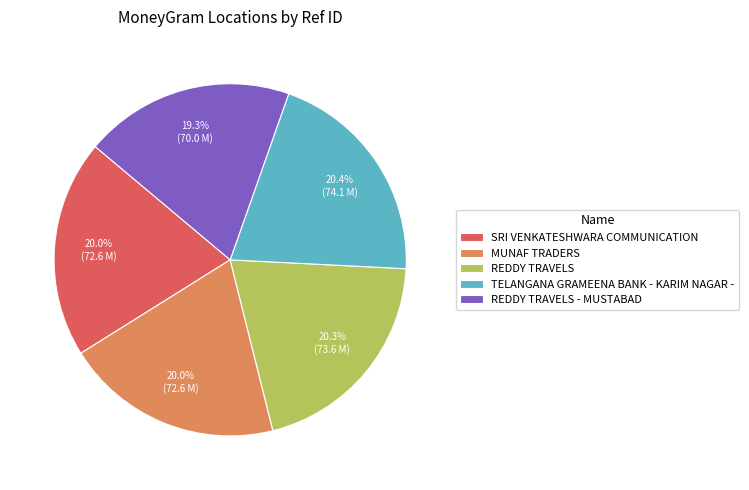

How many segments does this pie chart have?

5